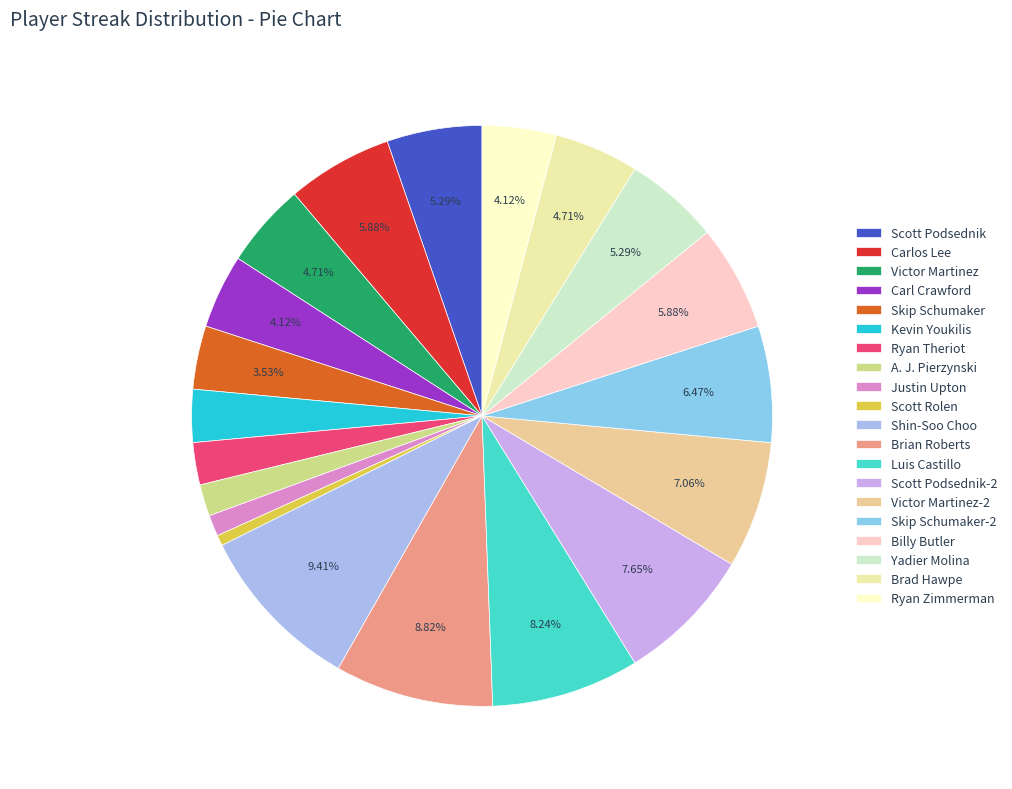

Which has a higher value, Ryan Theriot or Kevin Youkilis?

Kevin Youkilis